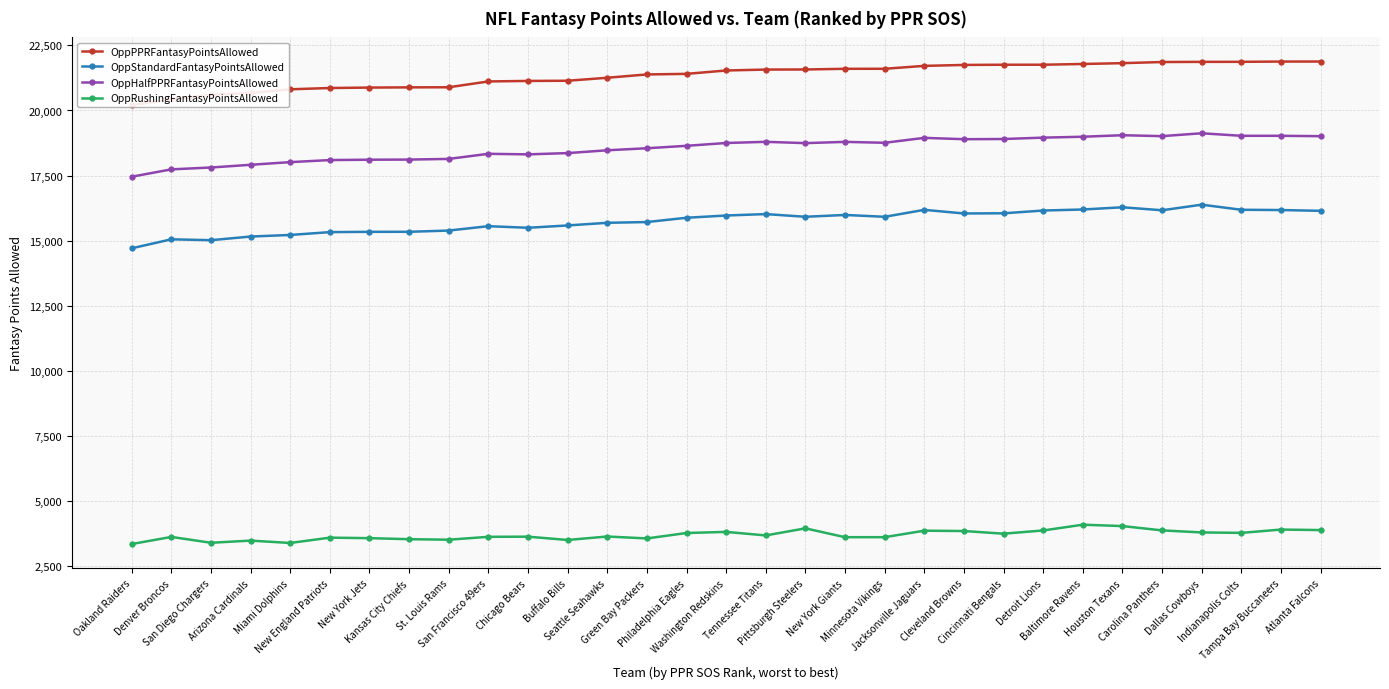

Reading left to right, what are all the values shown in this chart?

OppPPRFantasyPointsAllowed: Oakland Raiders=20206.0	Denver Broncos=20426.2	San Diego Chargers=20602.6	Arizona Cardinals=20670.7	Miami Dolphins=20814.7	New England Patriots=20864.0	New York Jets=20881.0	Kansas City Chiefs=20889.2	St. Louis Rams=20893.0	San Francisco 49ers=21116.6	Chicago Bears=21136.3	Buffalo Bills=21143.4	Seattle Seahawks=21258.2	Green Bay Packers=21385.8	Philadelphia Eagles=21407.9	Washington Redskins=21537.6	Tennessee Titans=21573.2	Pittsburgh Steelers=21576.6	New York Giants=21602.8	Minnesota Vikings=21603.5	Jacksonville Jaguars=21715.2	Cleveland Browns=21751.0	Cincinnati Bengals=21758.9	Detroit Lions=21759.3	Baltimore Ravens=21787.7	Houston Texans=21819.7	Carolina Panthers=21863.1	Dallas Cowboys=21869.1	Indianapolis Colts=21871.0	Tampa Bay Buccaneers=21881.0	Atlanta Falcons=21882.2
OppStandardFantasyPointsAllowed: Oakland Raiders=14702.0	Denver Broncos=15047.2	San Diego Chargers=15013.6	Arizona Cardinals=15153.7	Miami Dolphins=15214.7	New England Patriots=15324.0	New York Jets=15335.0	Kansas City Chiefs=15336.2	St. Louis Rams=15384.0	San Francisco 49ers=15552.6	Chicago Bears=15490.3	Buffalo Bills=15580.4	Seattle Seahawks=15682.2	Green Bay Packers=15710.8	Philadelphia Eagles=15875.9	Washington Redskins=15962.6	Tennessee Titans=16017.2	Pittsburgh Steelers=15913.6	New York Giants=15983.8	Minnesota Vikings=15913.5	Jacksonville Jaguars=16180.2	Cleveland Browns=16041.0	Cincinnati Bengals=16047.9	Detroit Lions=16153.3	Baltimore Ravens=16193.7	Houston Texans=16278.7	Carolina Panthers=16164.1	Dallas Cowboys=16379.1	Indianapolis Colts=16183.0	Tampa Bay Buccaneers=16173.0	Atlanta Falcons=16142.2
OppHalfPPRFantasyPointsAllowed: Oakland Raiders=17454.0	Denver Broncos=17736.7	San Diego Chargers=17808.1	Arizona Cardinals=17912.2	Miami Dolphins=18014.7	New England Patriots=18094.0	New York Jets=18108.0	Kansas City Chiefs=18112.7	St. Louis Rams=18138.5	San Francisco 49ers=18334.6	Chicago Bears=18313.3	Buffalo Bills=18361.9	Seattle Seahawks=18470.2	Green Bay Packers=18548.3	Philadelphia Eagles=18641.9	Washington Redskins=18750.1	Tennessee Titans=18795.2	Pittsburgh Steelers=18745.1	New York Giants=18793.3	Minnesota Vikings=18758.5	Jacksonville Jaguars=18947.7	Cleveland Browns=18896.0	Cincinnati Bengals=18903.4	Detroit Lions=18956.3	Baltimore Ravens=18990.7	Houston Texans=19049.2	Carolina Panthers=19013.6	Dallas Cowboys=19124.1	Indianapolis Colts=19027.0	Tampa Bay Buccaneers=19027.0	Atlanta Falcons=19012.2
OppRushingFantasyPointsAllowed: Oakland Raiders=3332.0	Denver Broncos=3605.9	San Diego Chargers=3380.9	Arizona Cardinals=3463.9	Miami Dolphins=3373.0	New England Patriots=3577.6	New York Jets=3558.1	Kansas City Chiefs=3518.4	St. Louis Rams=3498.6	San Francisco 49ers=3609.8	Chicago Bears=3615.2	Buffalo Bills=3487.9	Seattle Seahawks=3621.7	Green Bay Packers=3547.3	Philadelphia Eagles=3756.2	Washington Redskins=3799.1	Tennessee Titans=3662.9	Pittsburgh Steelers=3935.4	New York Giants=3595.2	Minnesota Vikings=3595.7	Jacksonville Jaguars=3845.1	Cleveland Browns=3832.3	Cincinnati Bengals=3730.2	Detroit Lions=3853.9	Baltimore Ravens=4075.8	Houston Texans=4022.6	Carolina Panthers=3856.8	Dallas Cowboys=3778.1	Indianapolis Colts=3761.1	Tampa Bay Buccaneers=3888.6	Atlanta Falcons=3869.0